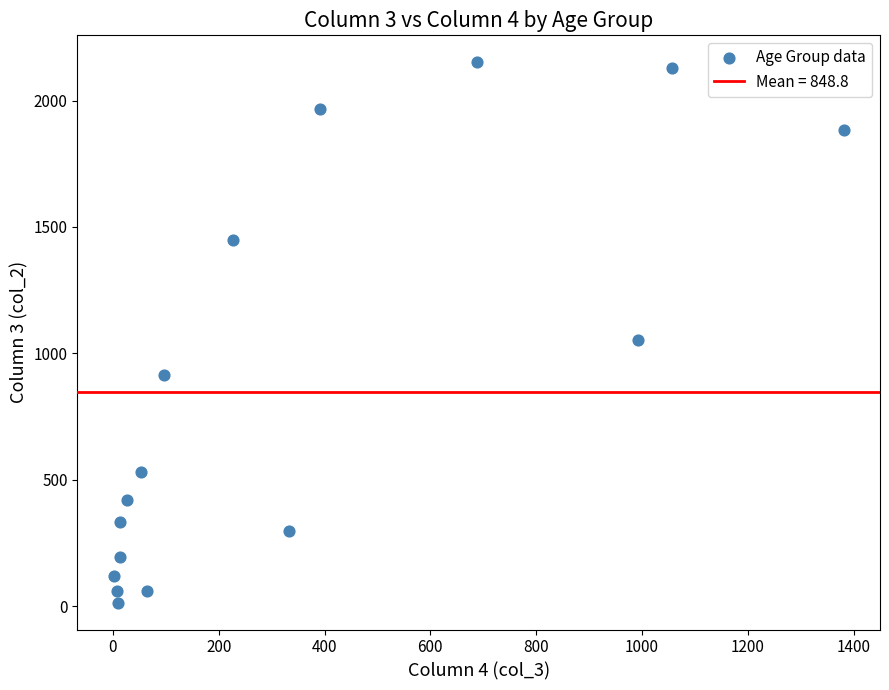

What is the range of X values (max minus min)?

1379